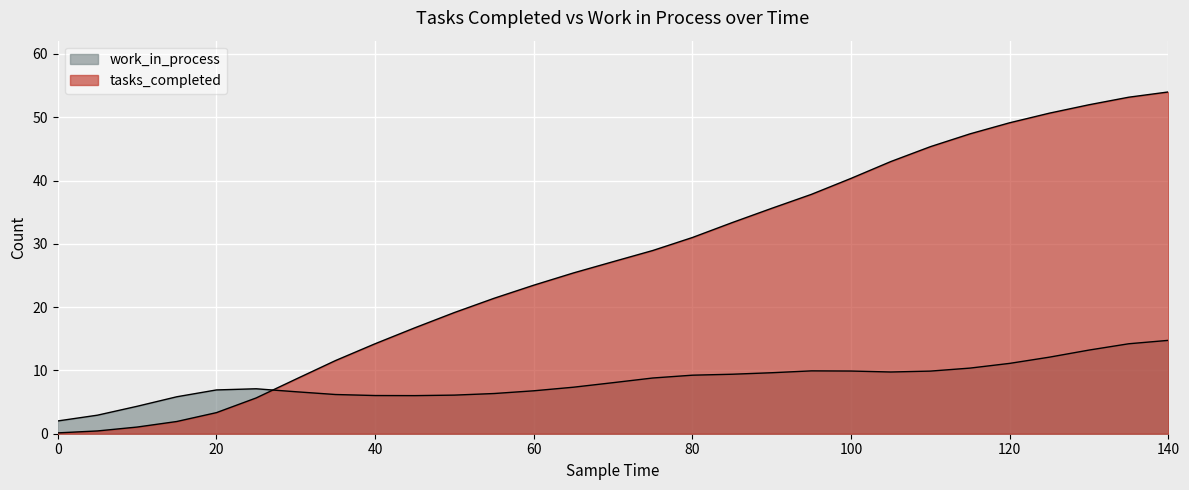

At how many categories does at least one series exceed 23?

17